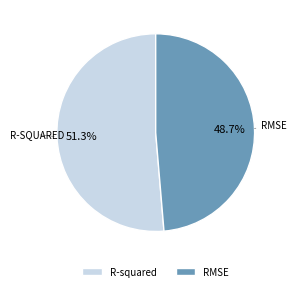

Is it true that R-squared is 51% of the pie?

True